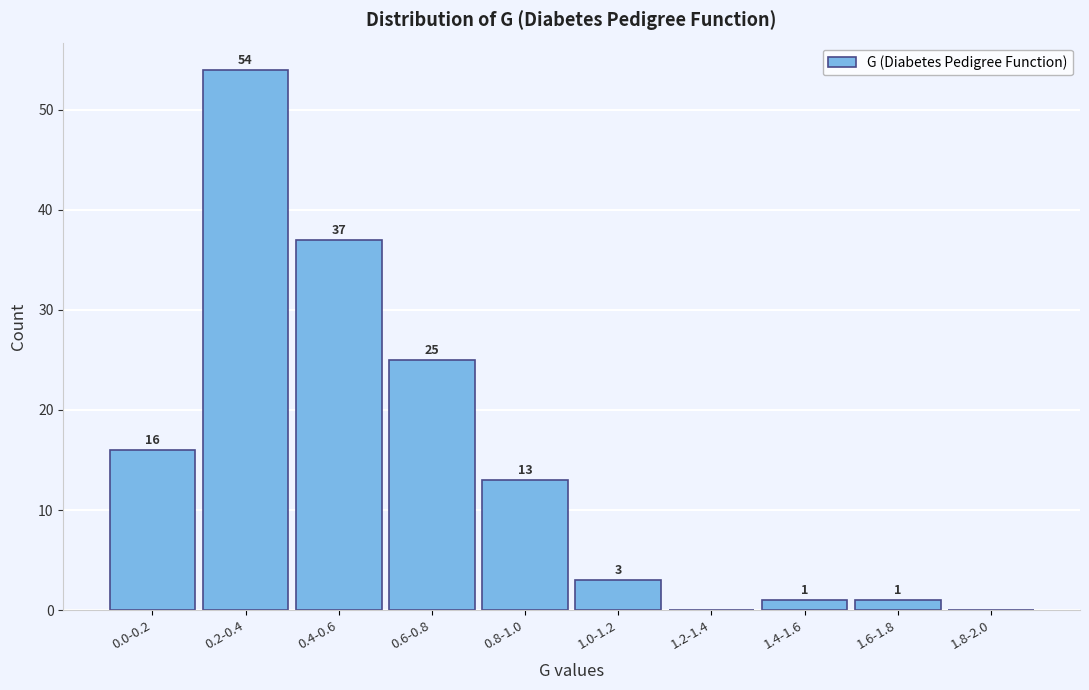

Reading left to right, extract all data points from this chart.

0.0-0.2=16	0.2-0.4=54	0.4-0.6=37	0.6-0.8=25	0.8-1.0=13	1.0-1.2=3	1.2-1.4=0	1.4-1.6=1	1.6-1.8=1	1.8-2.0=0